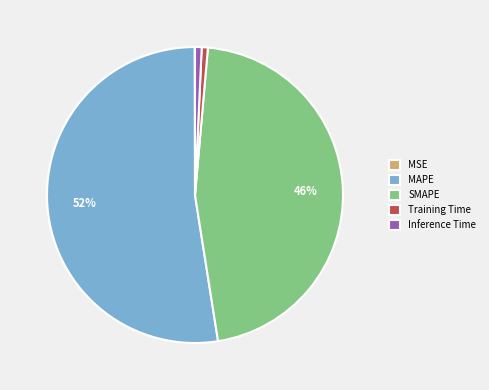

Between Training Time and MAPE, which is larger?

MAPE